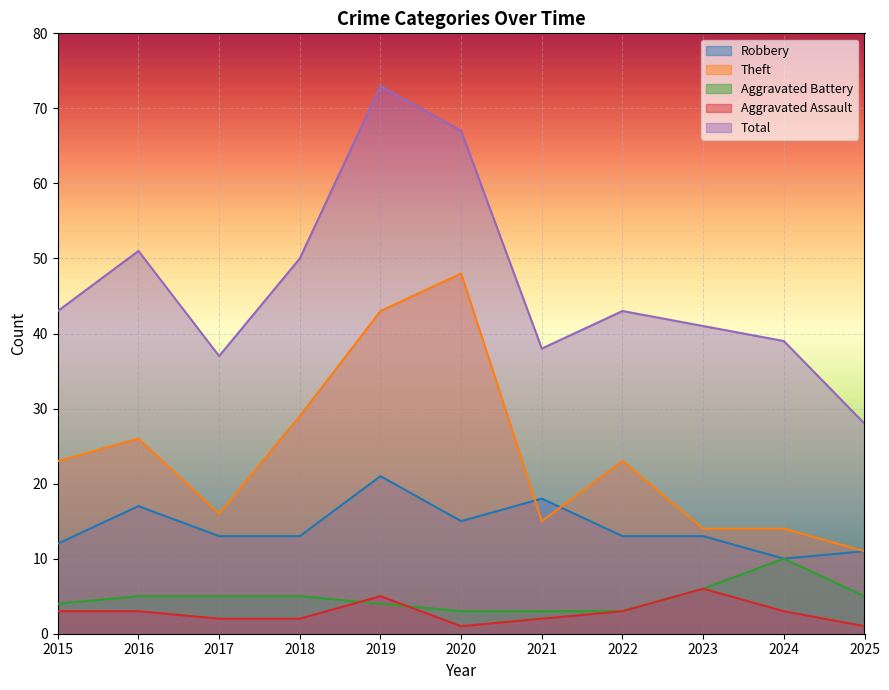

Which series has the widest spread of values?

Total